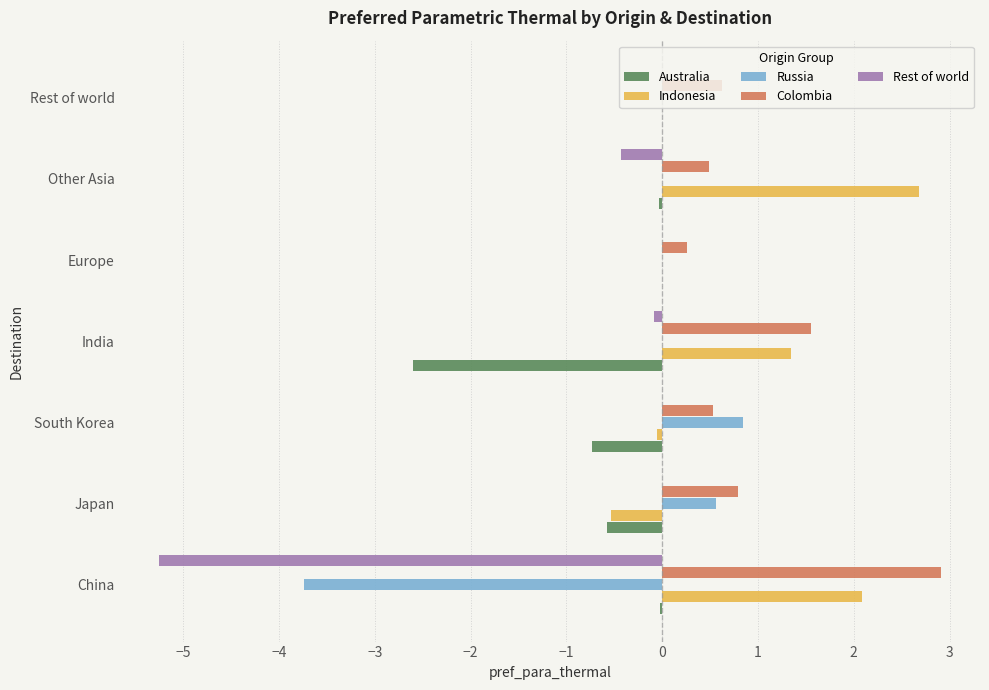

What is the maximum value shown in the chart?

2.9